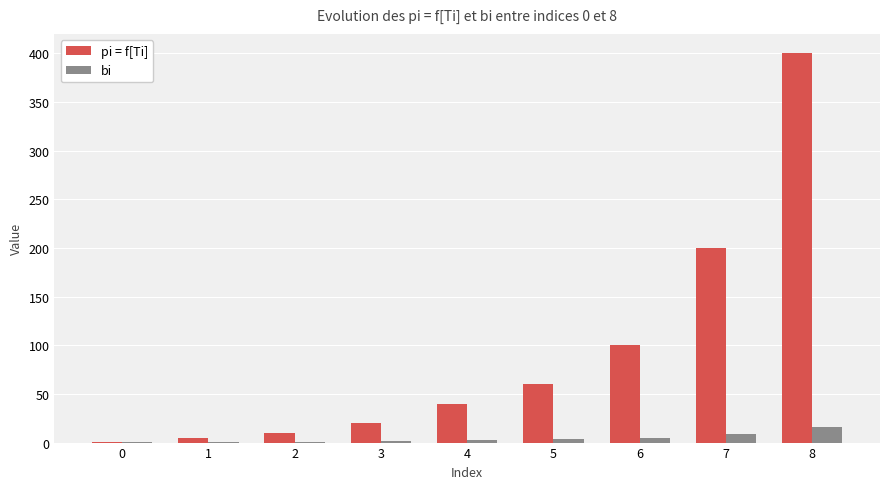

Is it true that pi = f[Ti] equals 200.0 at 7?

True